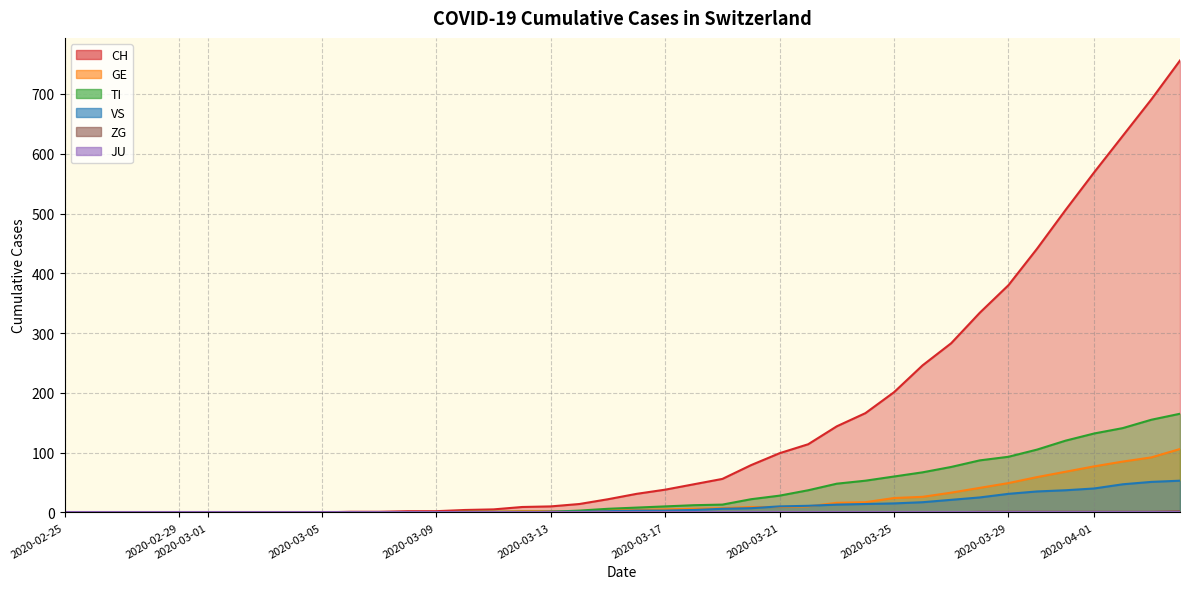

Which category has the lowest value across all series?

2020-02-25